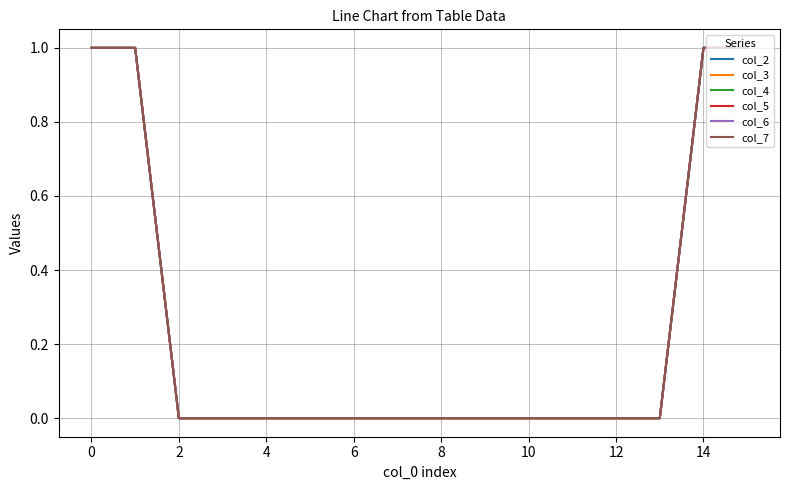

Does the chart have visible grid lines?

Yes